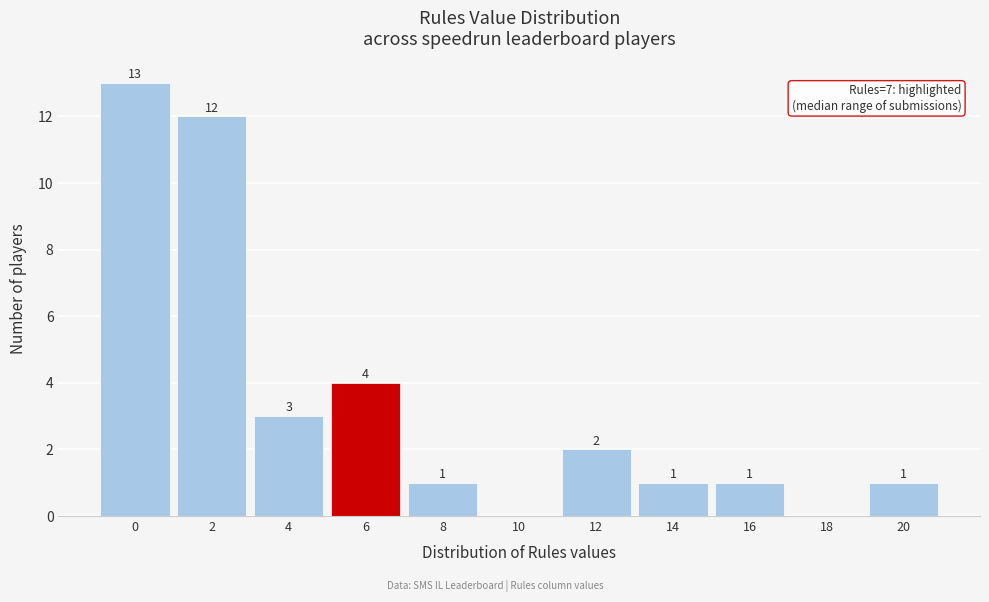

Reading right to left, extract all data points from this chart.

20=1	18=0	16=1	14=1	12=2	10=0	8=1	6=4	4=3	2=12	0=13